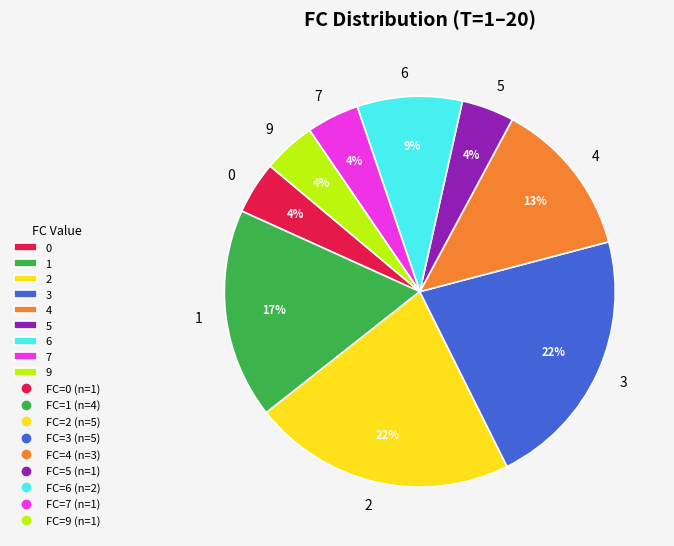

The 4 slice represents 13% of the pie. True or false?

True